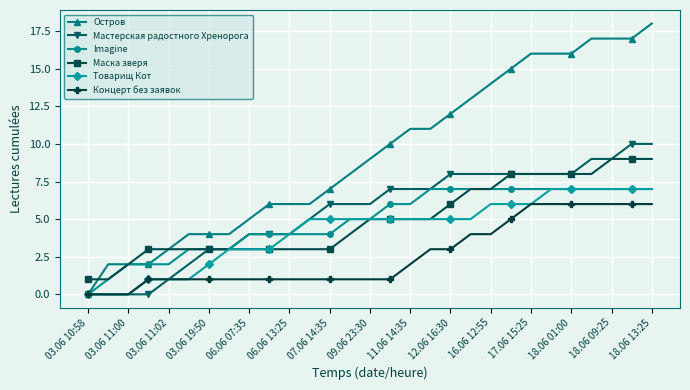

Which series has the largest range (max minus min)?

Остров